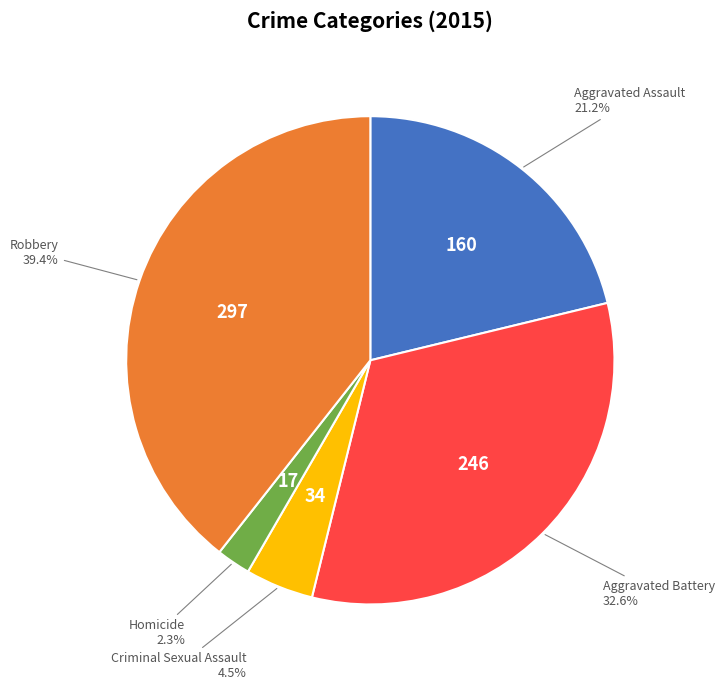

Is there any slice that represents more than half of the pie?

No